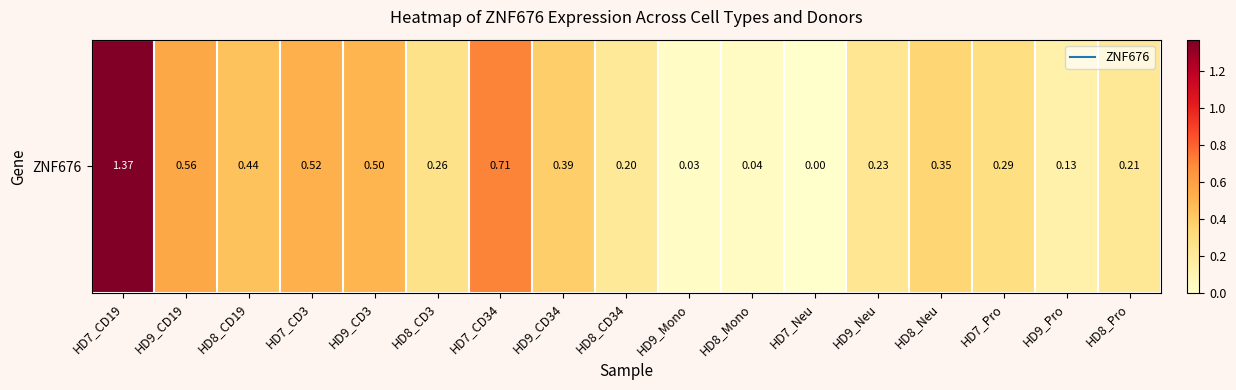

Reading right to left, extract all data points from this chart.

HD8_Pro=0.2	HD9_Pro=0.1	HD7_Pro=0.3	HD8_Neu=0.3	HD9_Neu=0.2	HD7_Neu=0.0	HD8_Mono=0.0	HD9_Mono=0.0	HD8_CD34=0.2	HD9_CD34=0.4	HD7_CD34=0.7	HD8_CD3=0.3	HD9_CD3=0.5	HD7_CD3=0.5	HD8_CD19=0.4	HD9_CD19=0.6	HD7_CD19=1.4